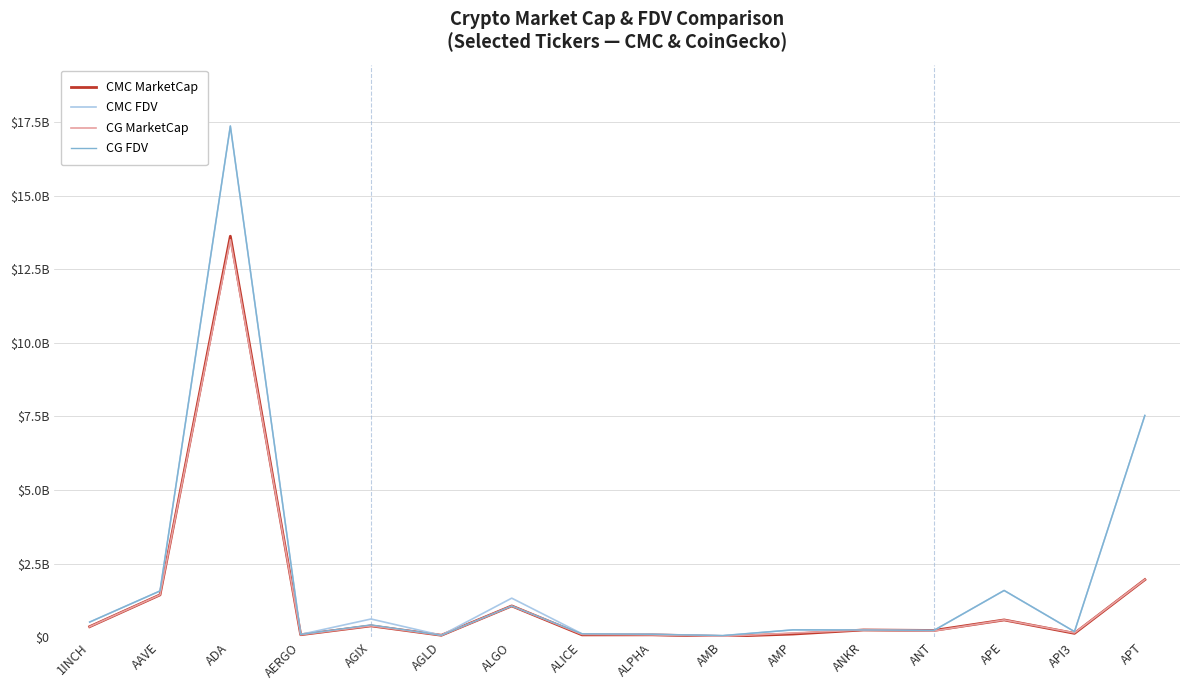

What is the label of the 5th point from the left?

AGIX